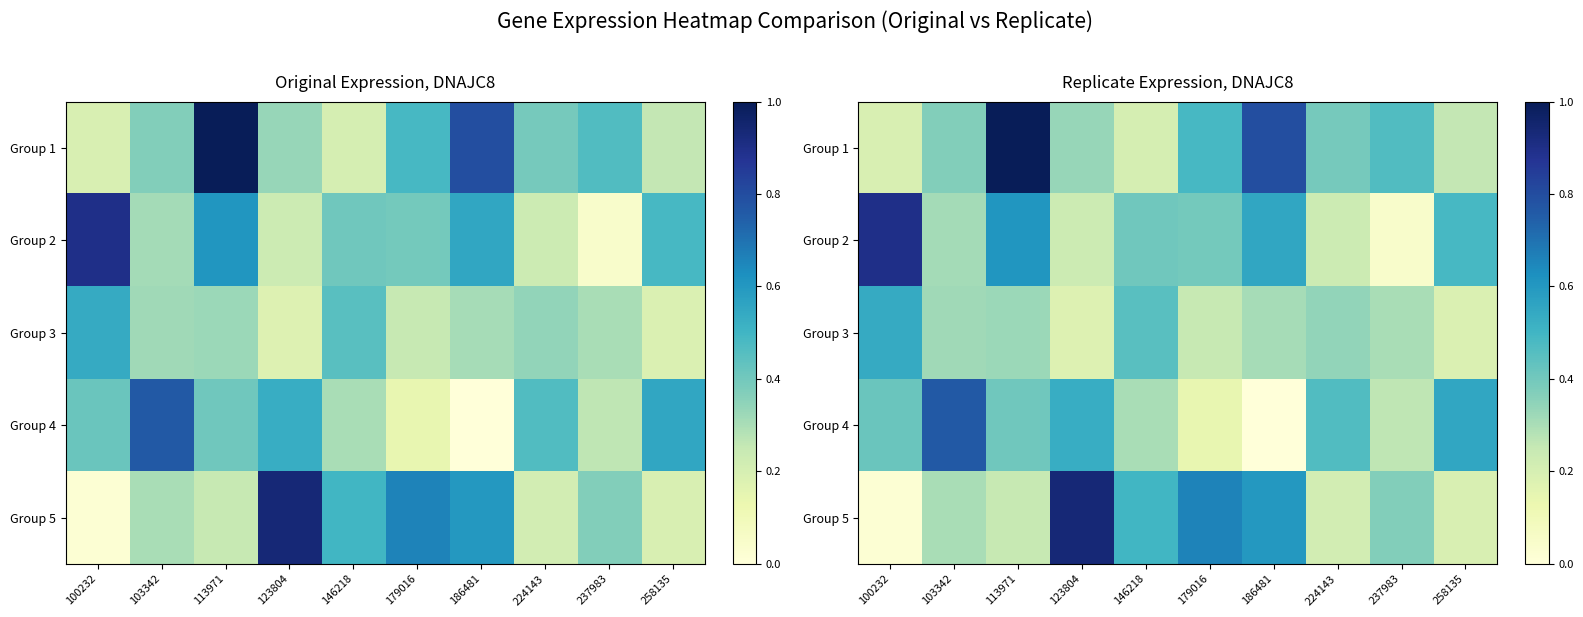

What is the approximate value of Group 1 at 179016?

0.5